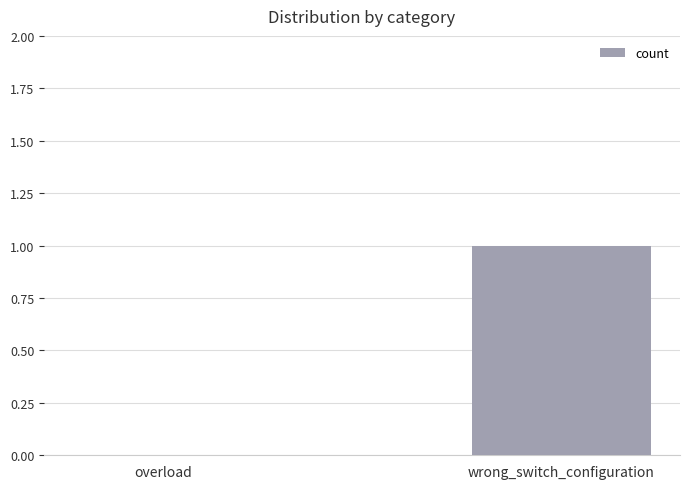

The value at overload is 0. True or false?

True